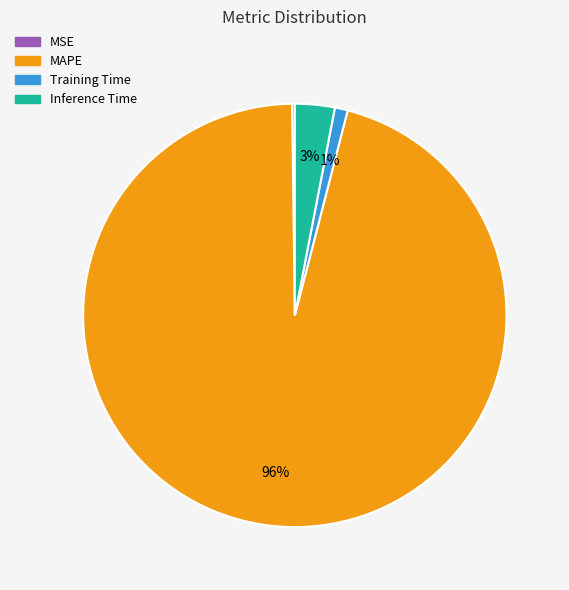

True or false: MAPE accounts for 96% of the total.

True